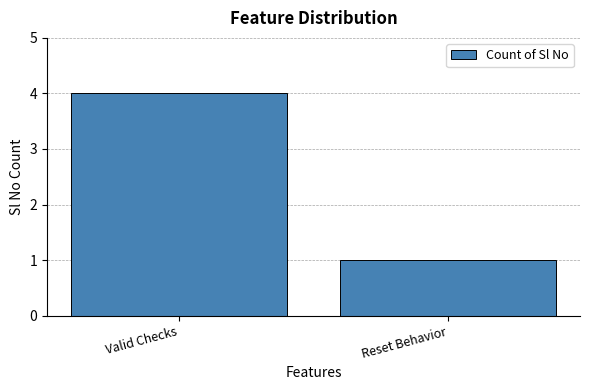

Approximately how many times larger is the value at Valid Checks compared to Reset Behavior?

4.0